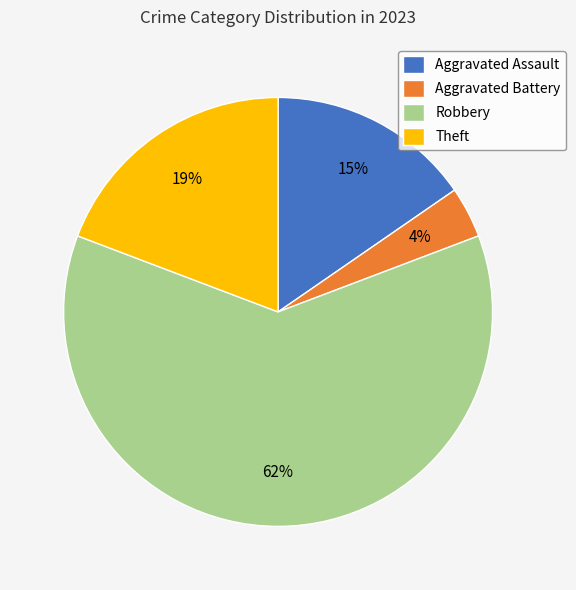

How many segments does this pie chart have?

4